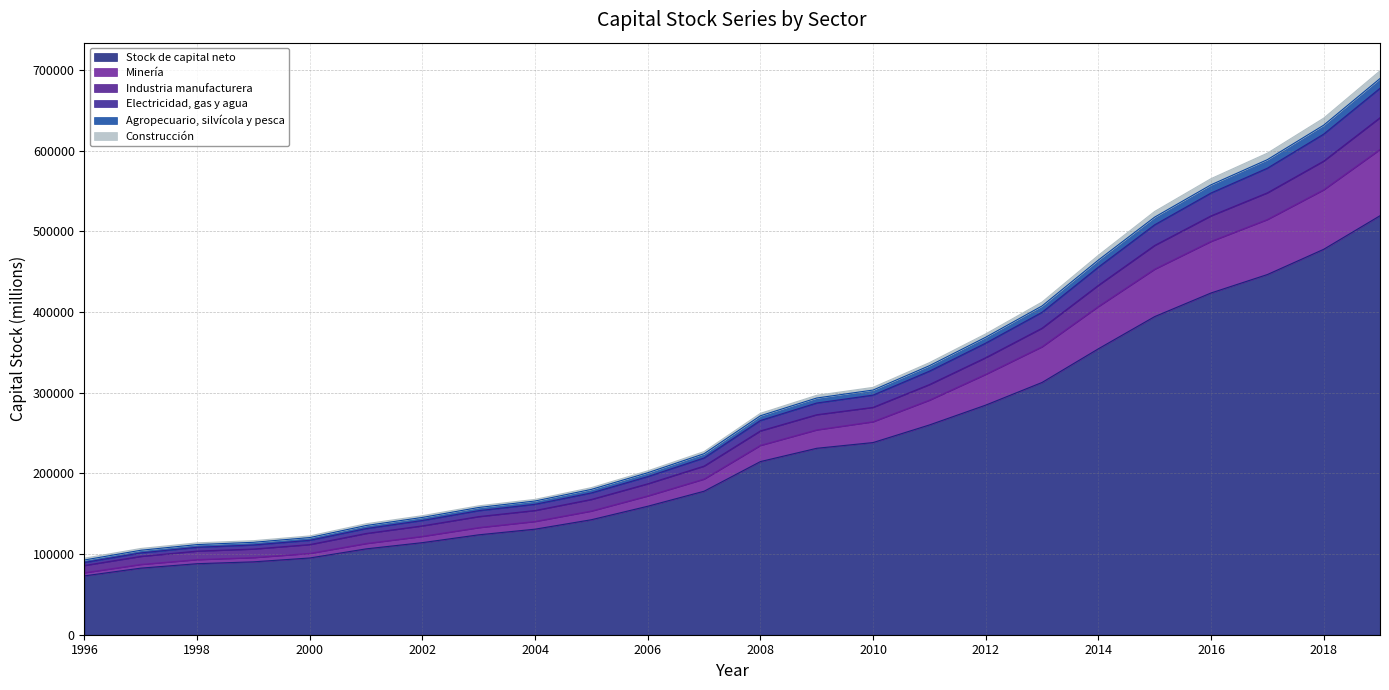

What is the lowest value of the Stock de capital neto series?

72946